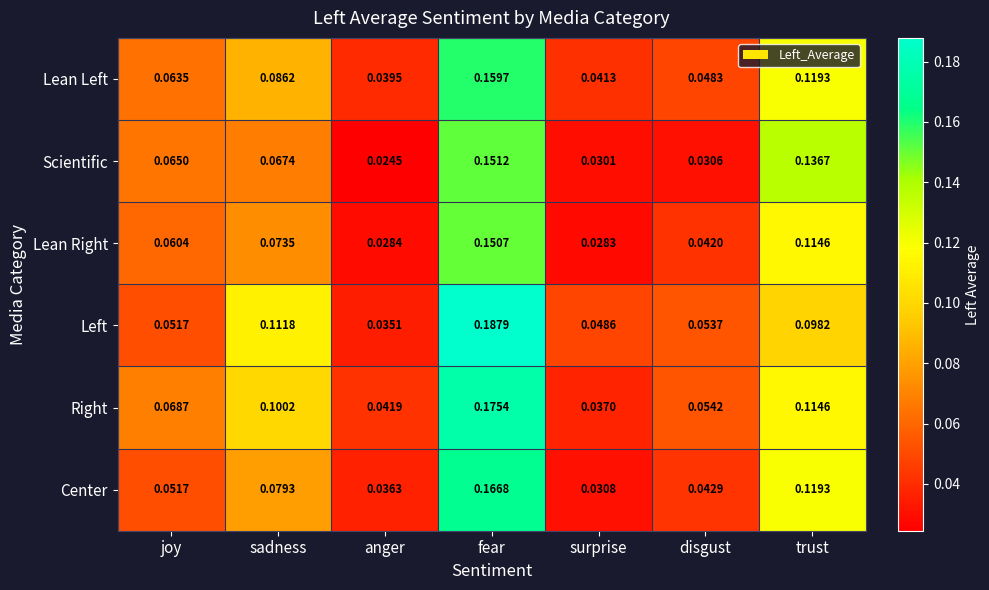

At how many categories does at least one series exceed 0?

7